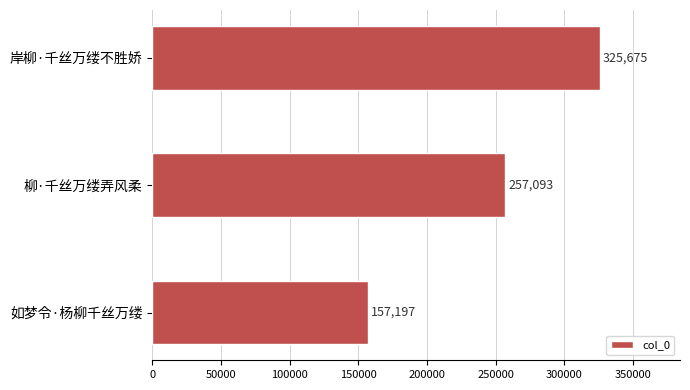

List the labels in order of value, smallest first.

如梦令·杨柳千丝万缕, 柳·千丝万缕弄风柔, 岸柳·千丝万缕不胜娇